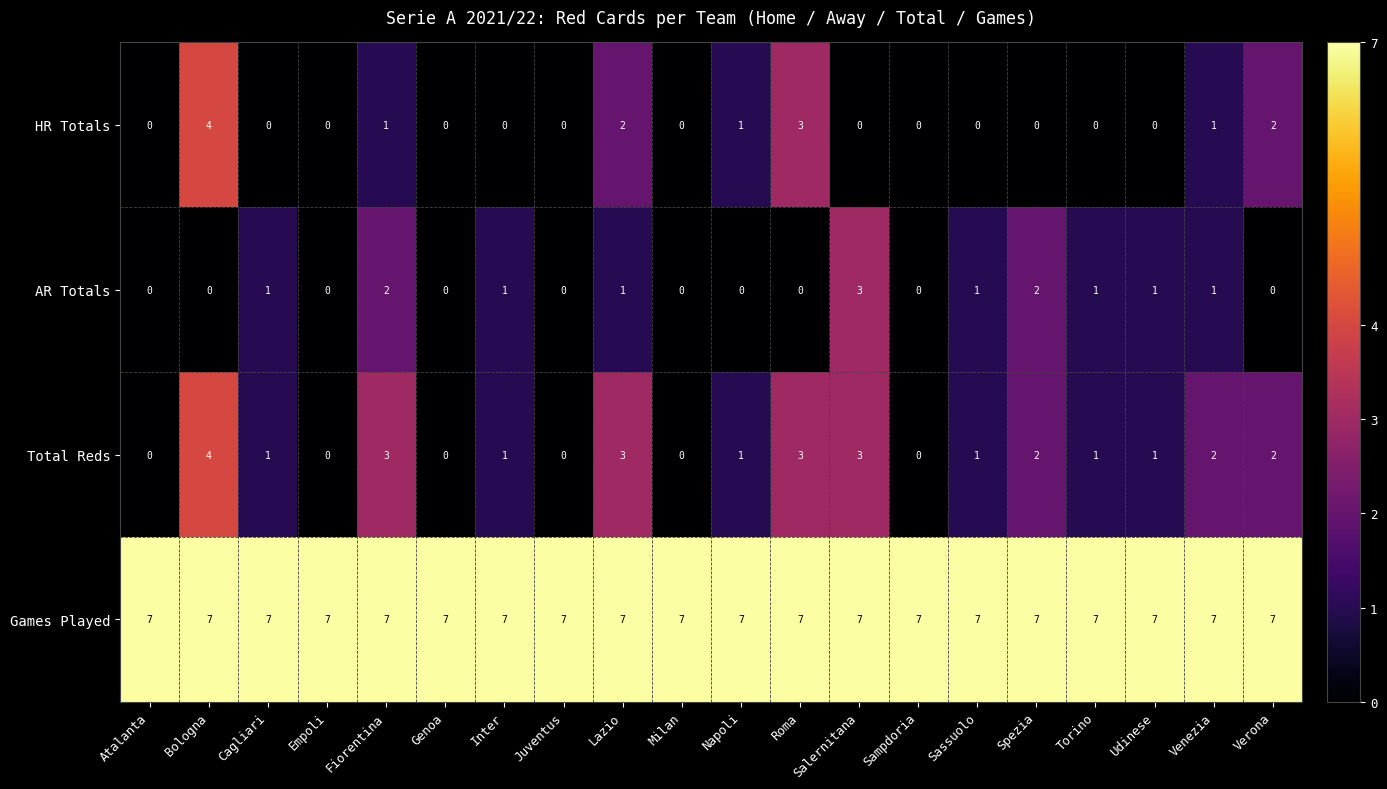

How many distinct data groups are displayed?

4